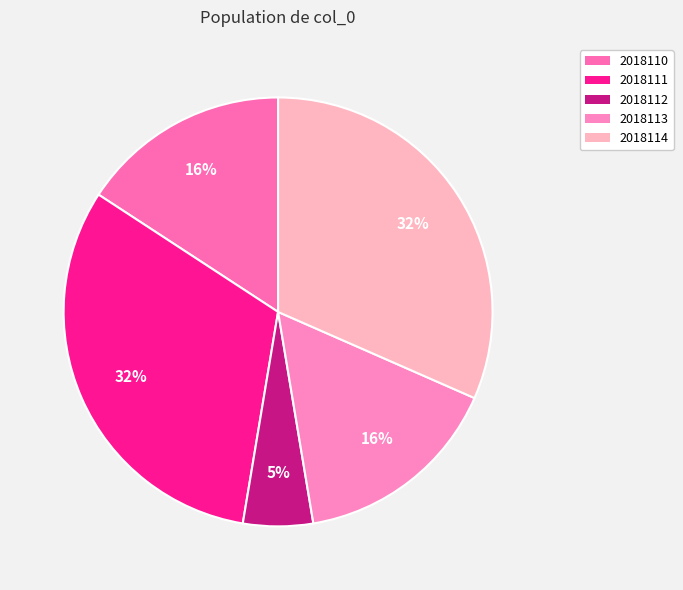

To the nearest percent, what percentage of the pie is 2018113?

16%